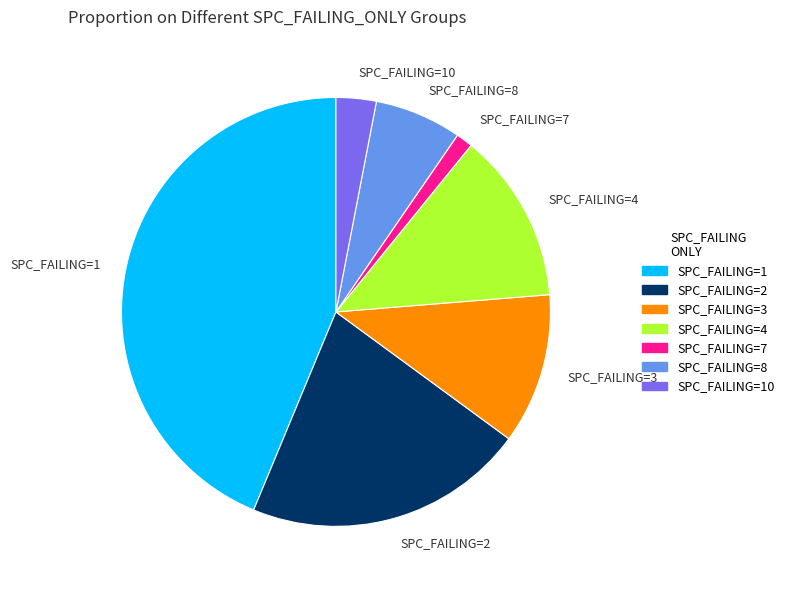

Which slice is the largest?

SPC_FAILING=1